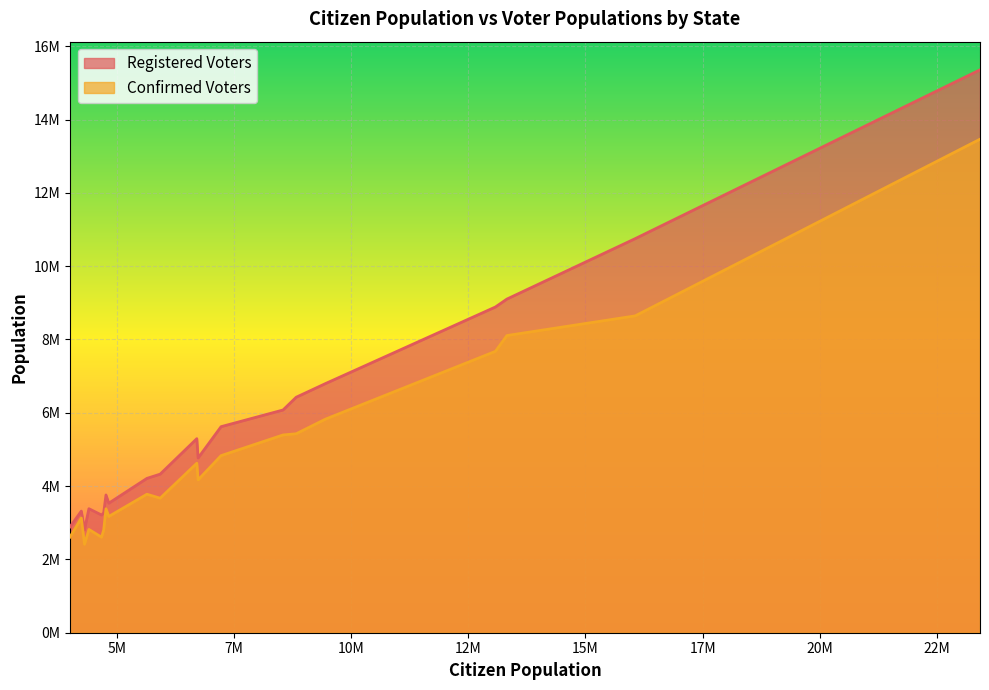

What is the average value of the Registered Voters series?

5688850